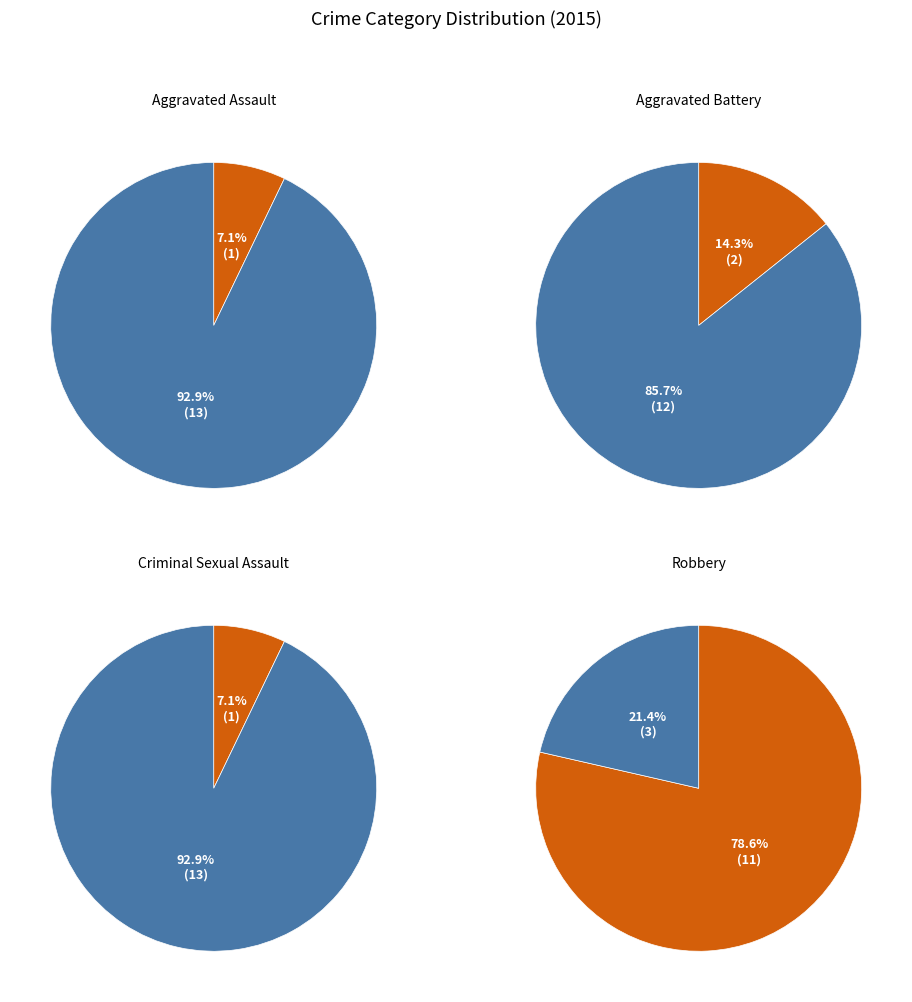

Combined, what portion of the pie is Criminal Sexual Assault and Robbery?

80.0%